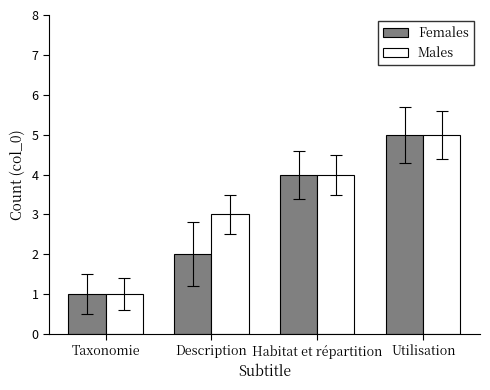

Reading left to right, what are all the values shown in this chart?

Females: 1	2	4	5
Males: 1	3	4	5